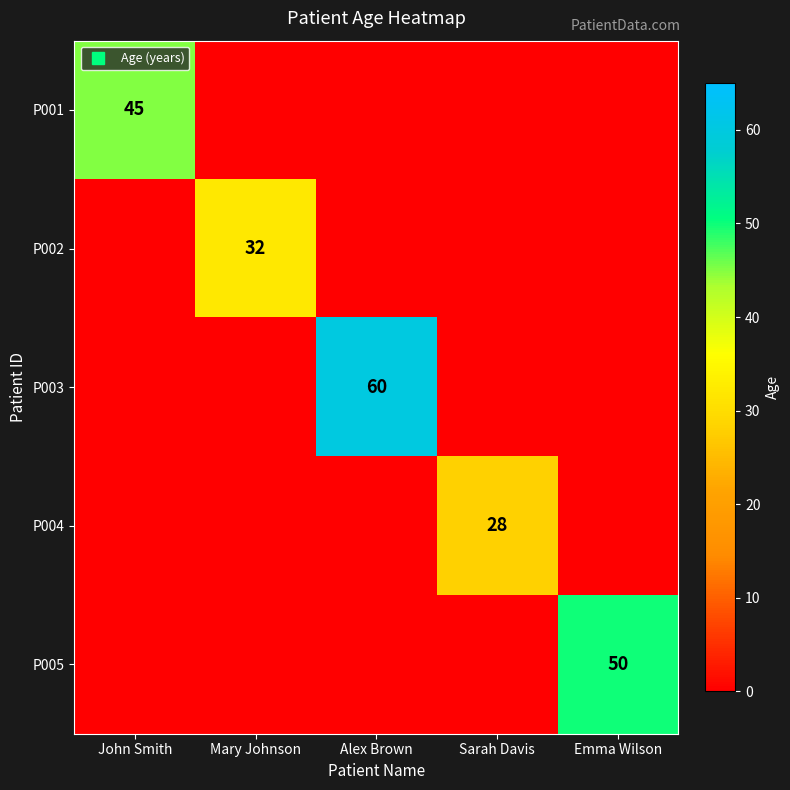

Is it true that P002 equals 10 at John Smith?

False